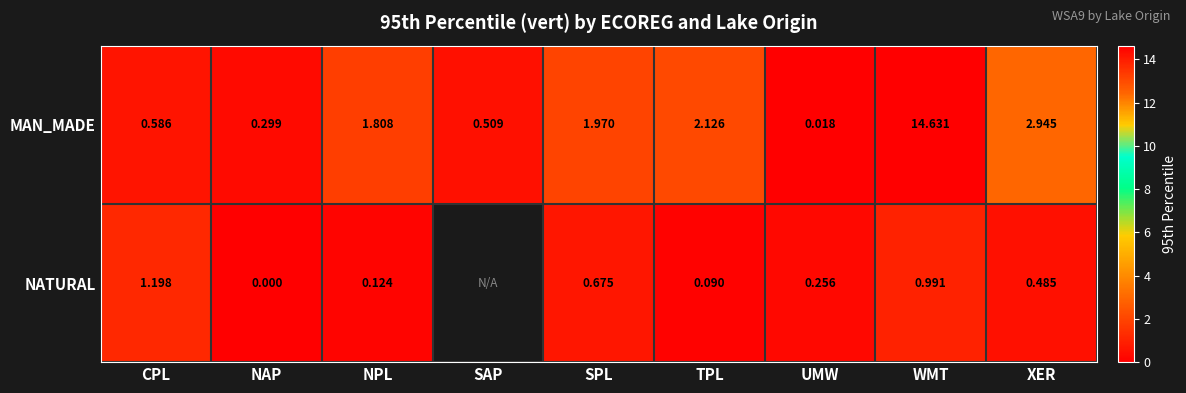

At which label does MAN_MADE reach its minimum?

UMW